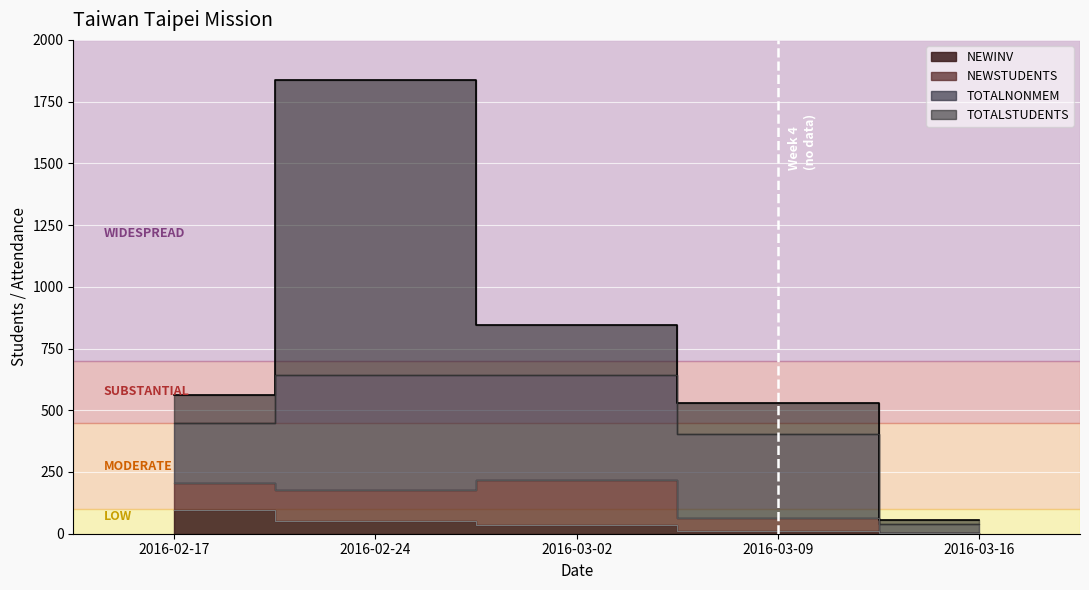

Which series changed the most between 2016-02-17 and 2016-03-16?

TOTALSTUDENTS